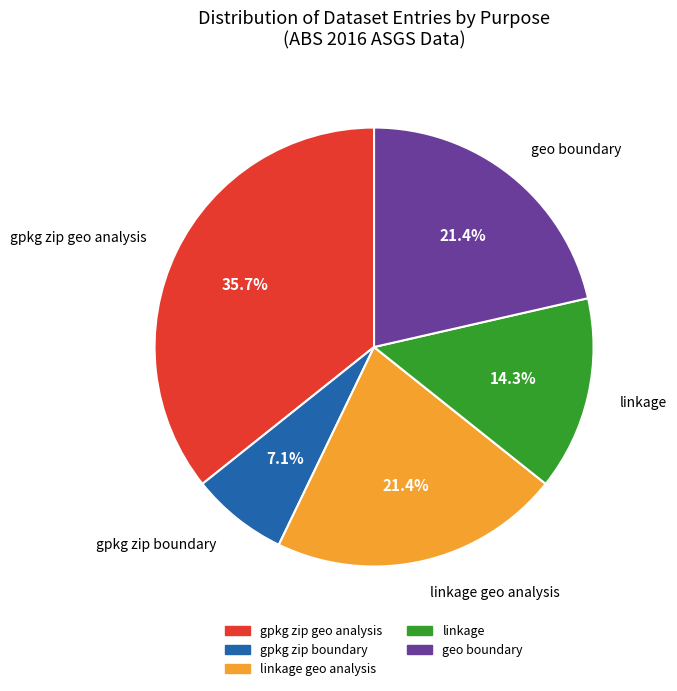

Is there a majority slice in this chart?

No